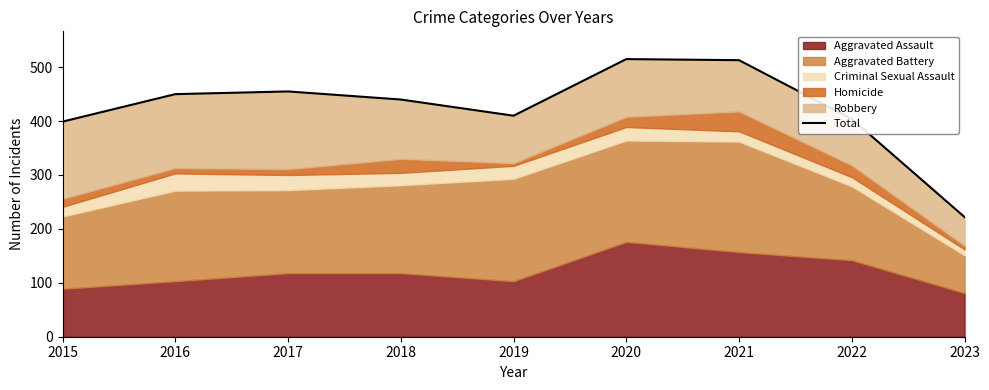

The chart shows a value of 455 at 2017. True or false?

True